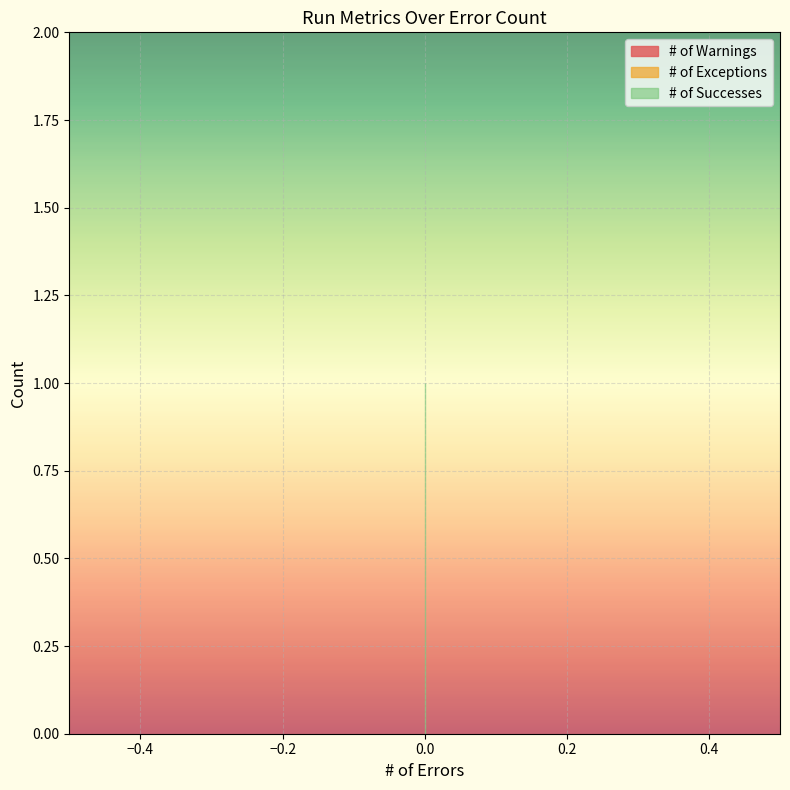

The # of Successes series shows 1 at 0. True or false?

True